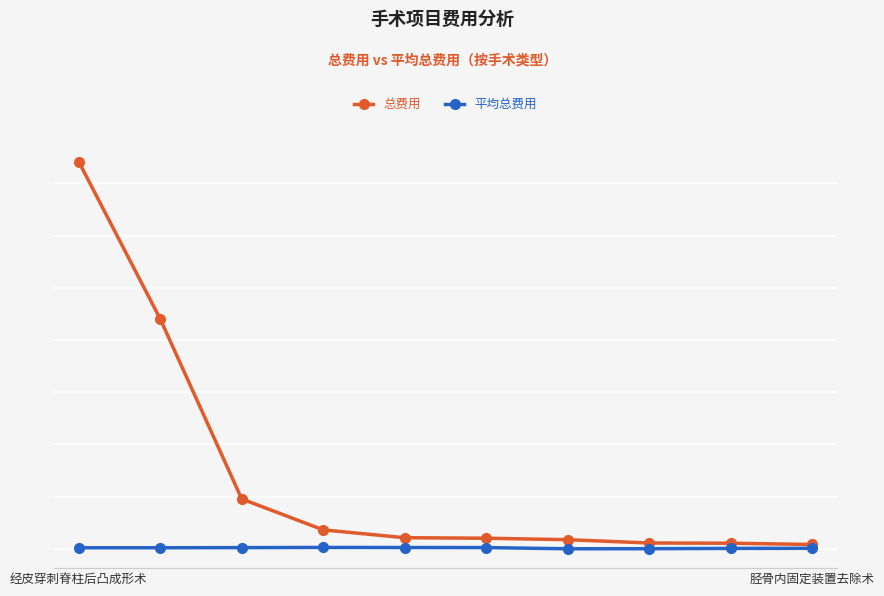

List the labels in order of 平均总费用 value, smallest first.

6, 7, 8, 9, 经皮穿刺脊柱后凸成形术, 胫骨内固定装置去除术, 2, 5, 4, 3